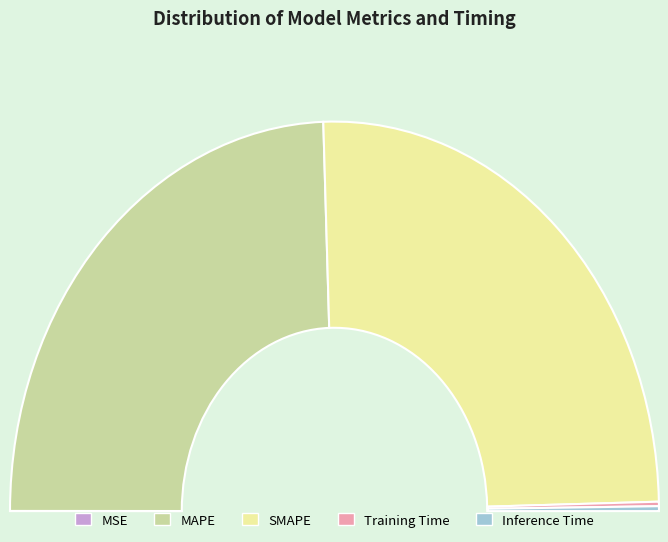

Does SMAPE represent more than half of the total?

Yes